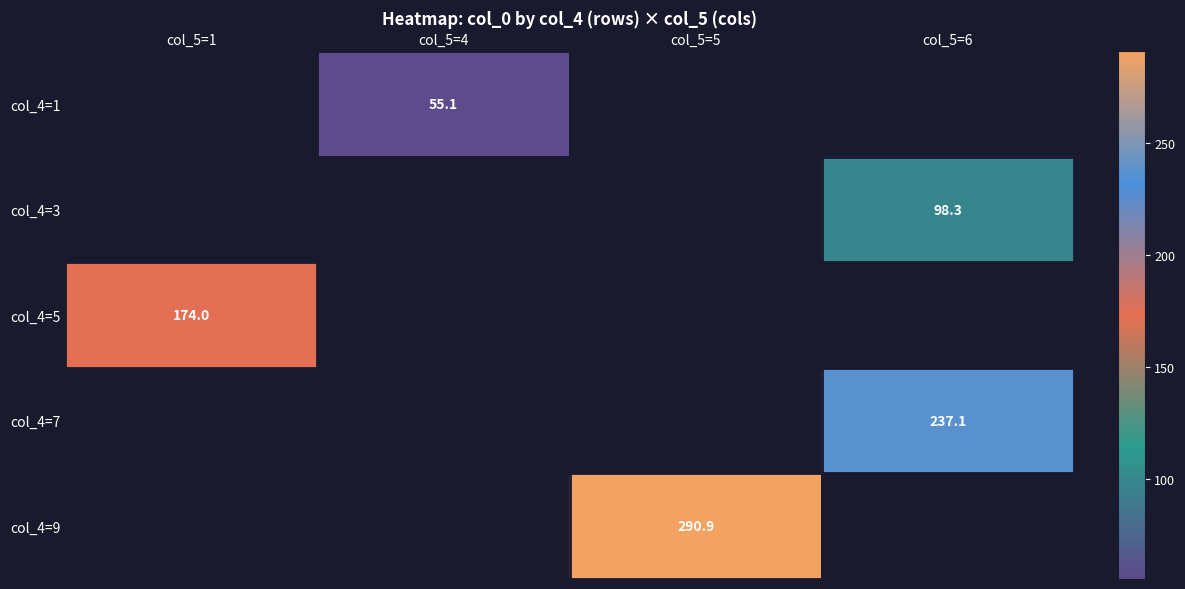

Is it true that col_4=7 equals 237.1 at col_5=6?

True